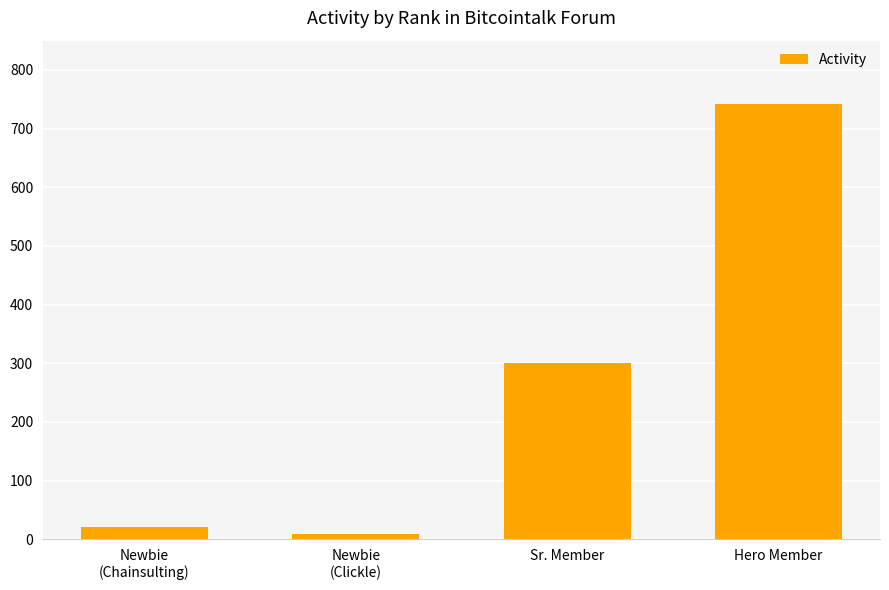

Reading left to right, list all the values displayed in this chart.

Newbie
(Chainsulting)=20	Newbie
(Clickle)=8	Sr. Member=301	Hero Member=742